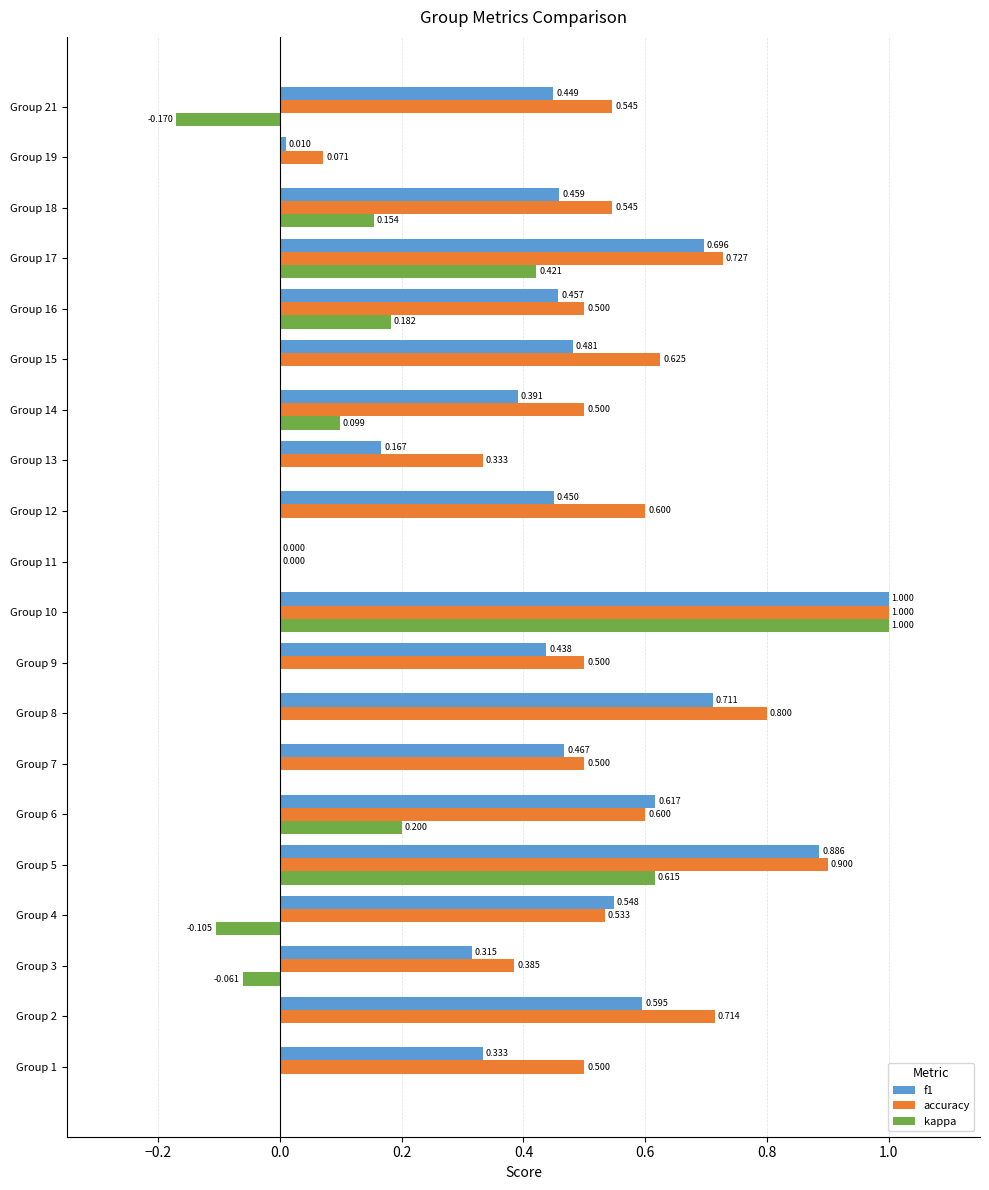

Between Group 4 and Group 18, which series saw the biggest shift?

kappa